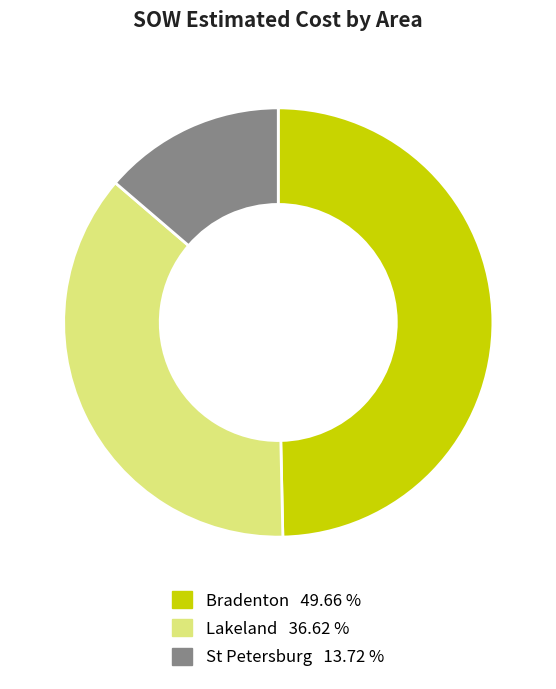

Which has a higher value, St Petersburg or Lakeland?

Lakeland